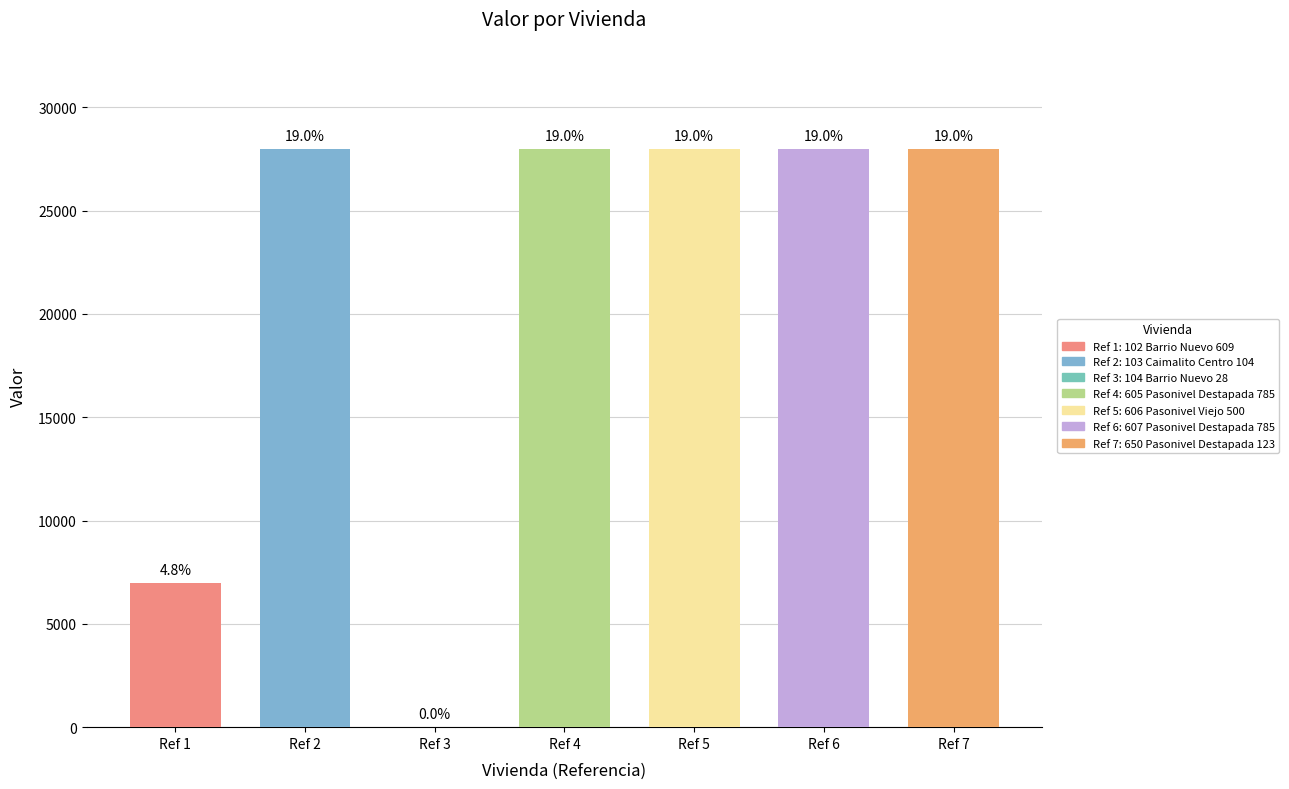

What is the difference between the maximum and minimum values?

28000